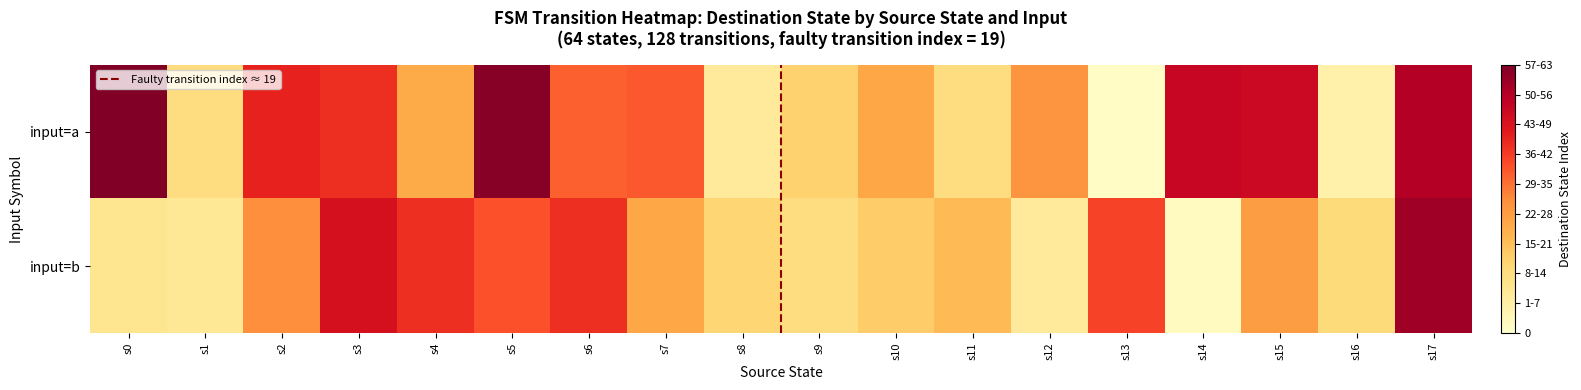

Rank the series at s17 from lowest to highest value.

0, 1